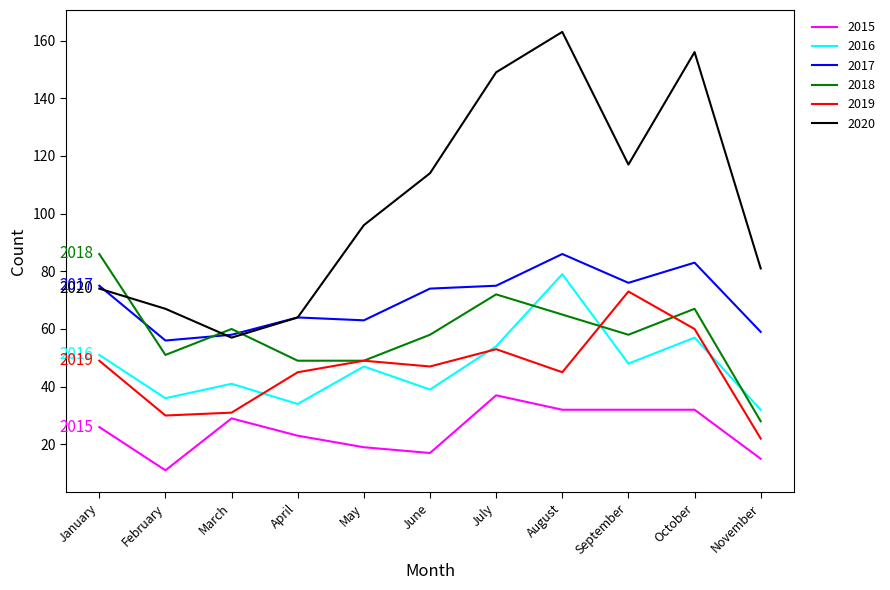

What is the minimum value for 2017?

56